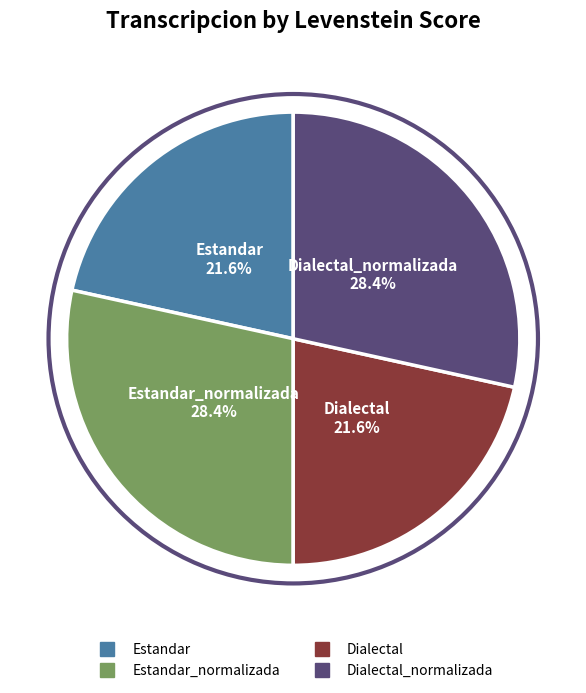

Is there any slice that represents more than half of the pie?

No